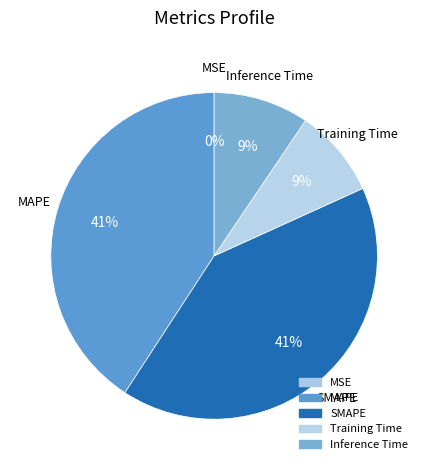

What percentage is the MAPE slice, to the nearest percent?

41%